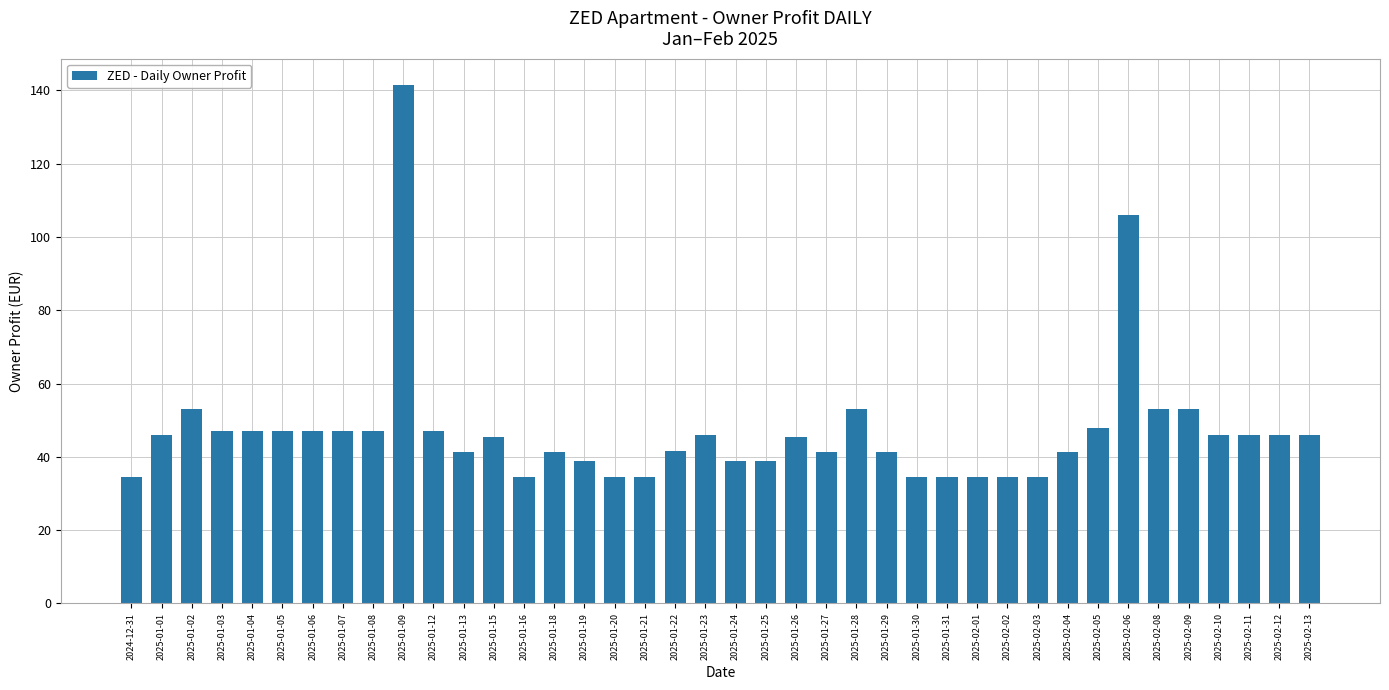

The chart shows a value of 151.1 at 2025-02-06. True or false?

False